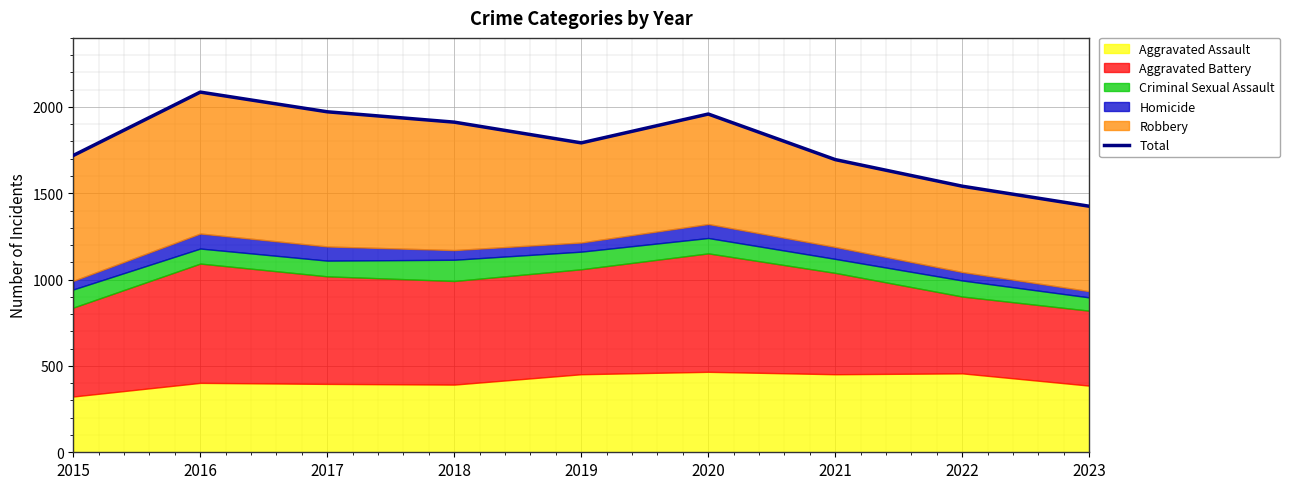

Reading left to right, what are all the values shown in this chart?

2015=1719	2016=2086	2017=1972	2018=1912	2019=1792	2020=1959	2021=1695	2022=1541	2023=1425